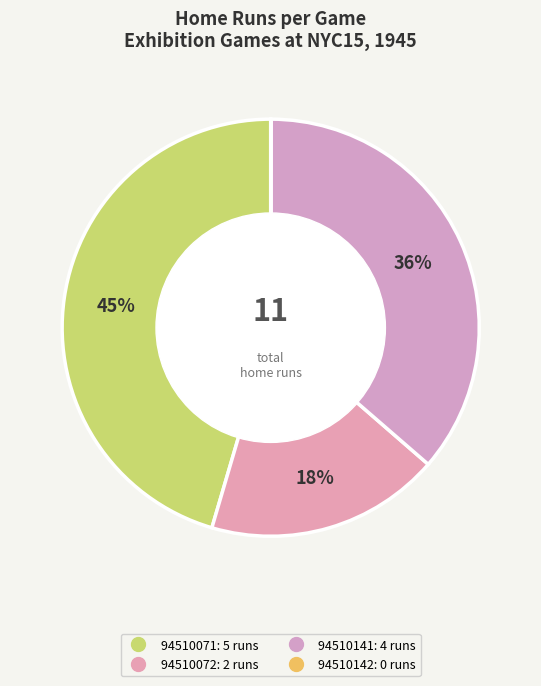

To the nearest percent, what is the average slice percentage?

25%